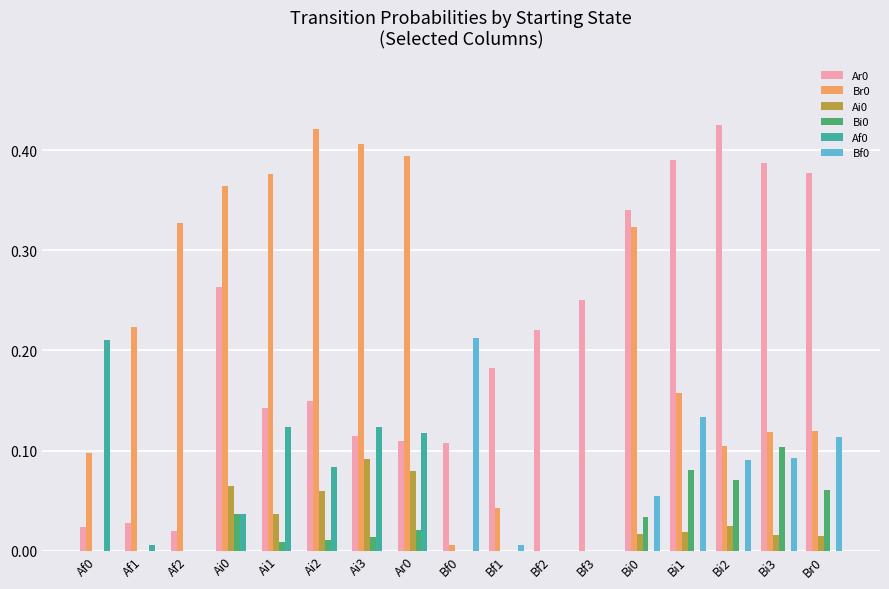

Is the value of Af0 at Ai1 greater than the value of Ar0 at Bf2?

No